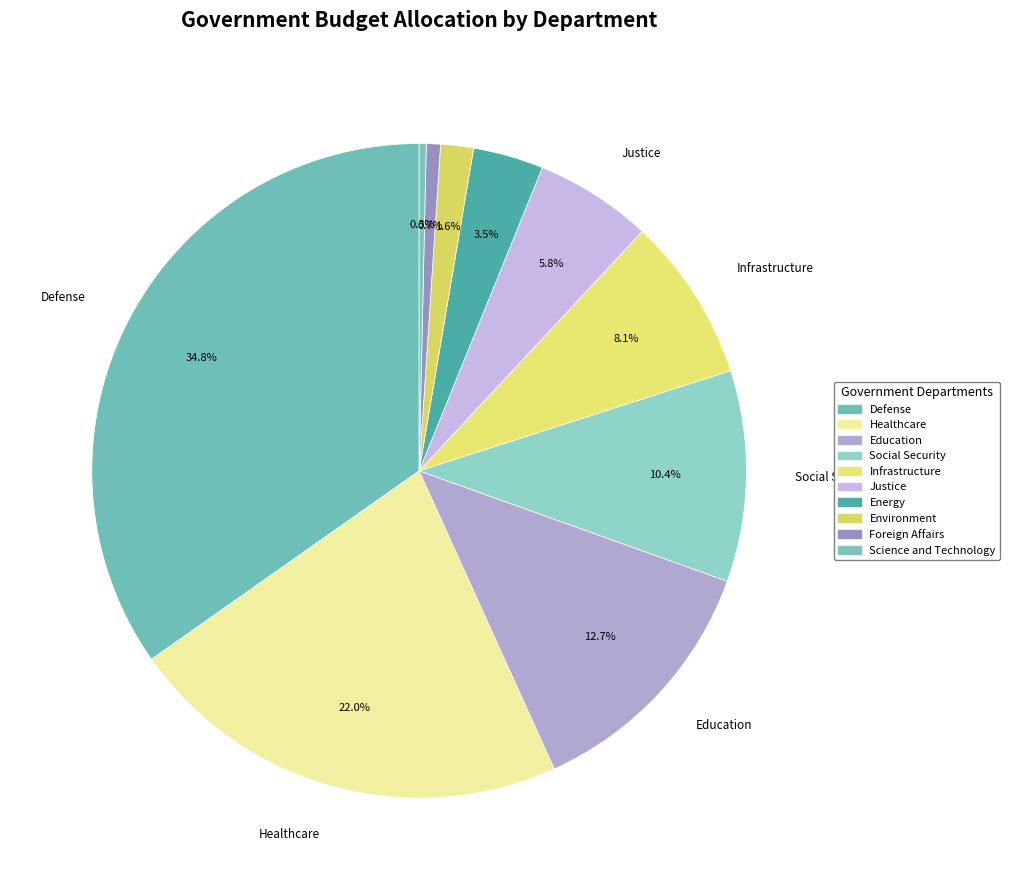

Is the sum of Infrastructure and Healthcare greater than half?

No